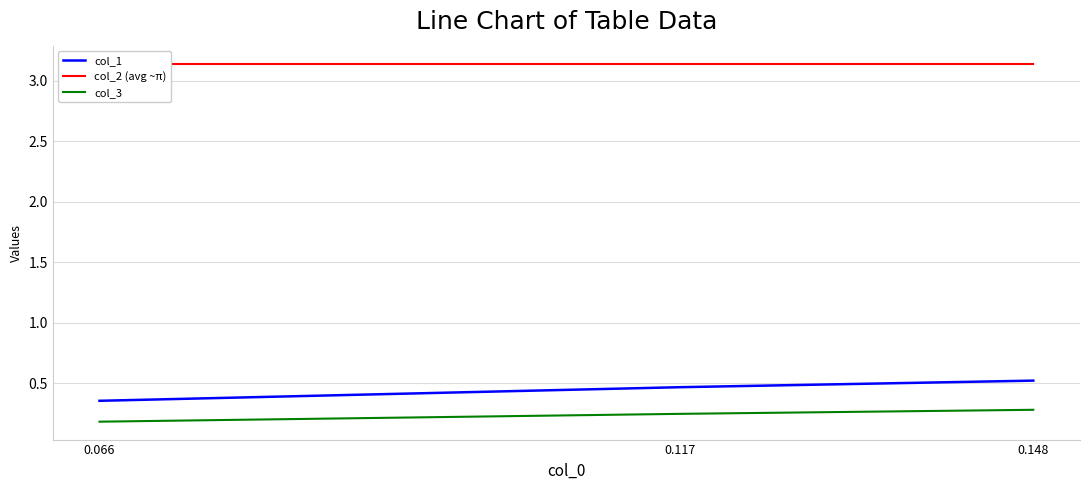

Between 0.066 and 0.117, which series saw the biggest shift?

col_1